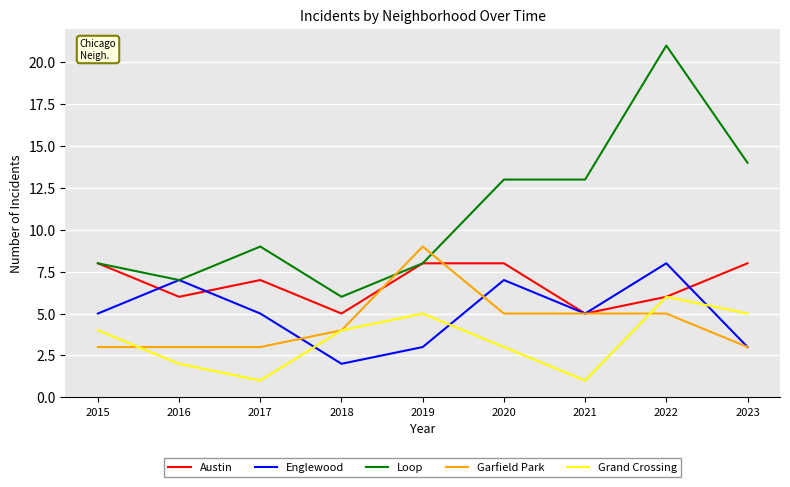

What is the difference between the maximum and minimum values in the Loop series?

15